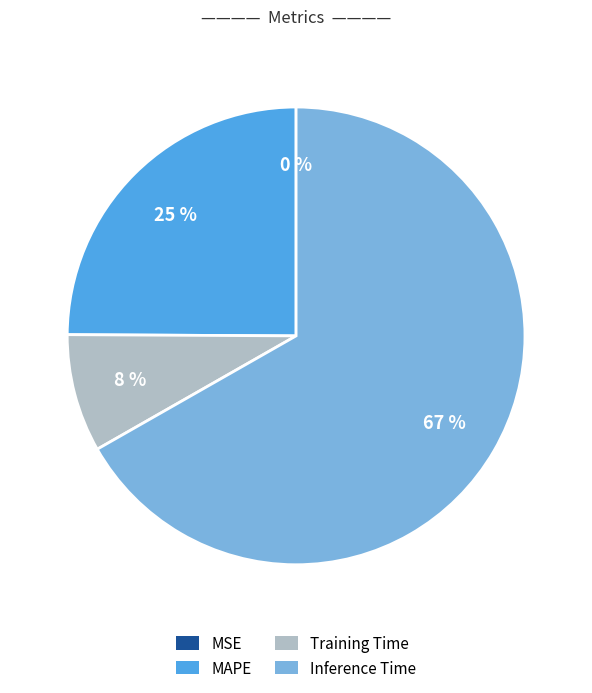

To the nearest percent, what percentage of the pie is Training Time?

8%